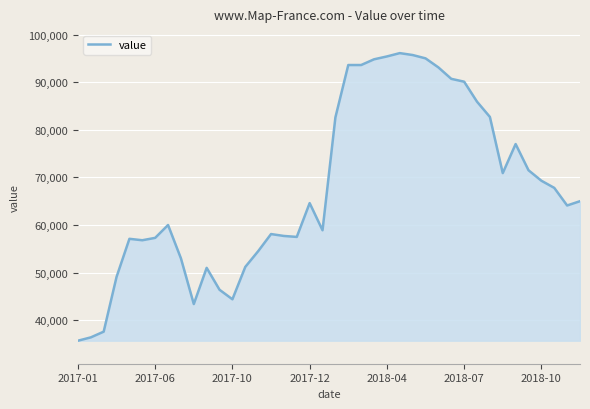

What is the difference between the maximum and minimum values?

60400